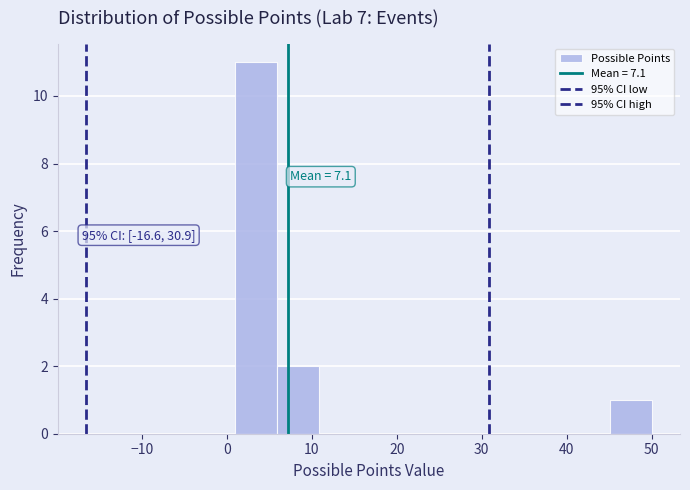

Over which range of the x-axis is the bar tallest?

1.0 to 5.9